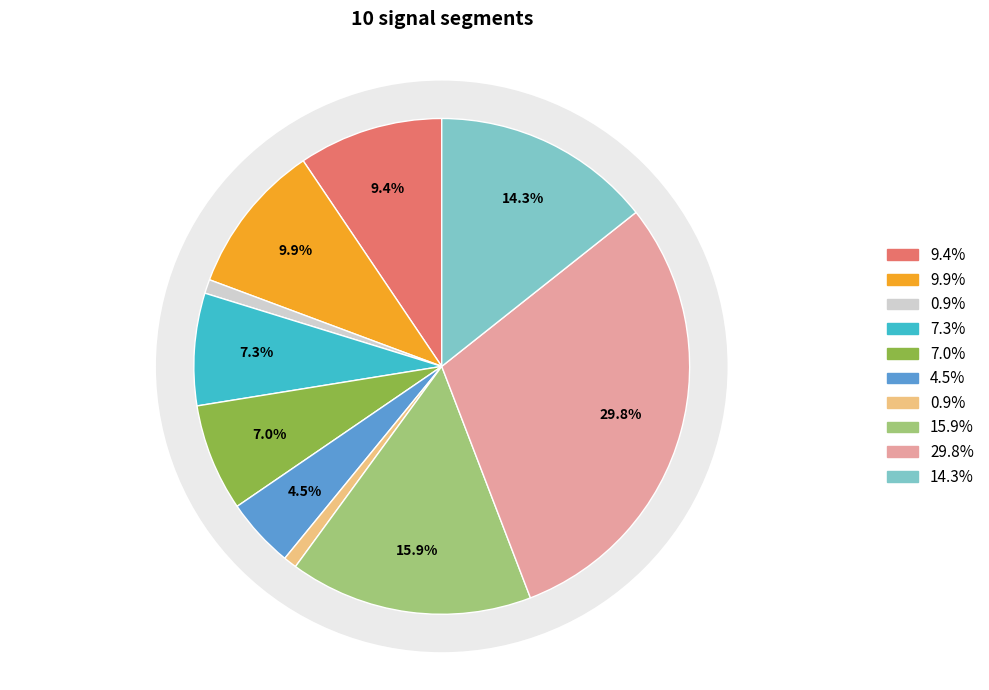

The signal segment 8 slice represents 23% of the pie. True or false?

False